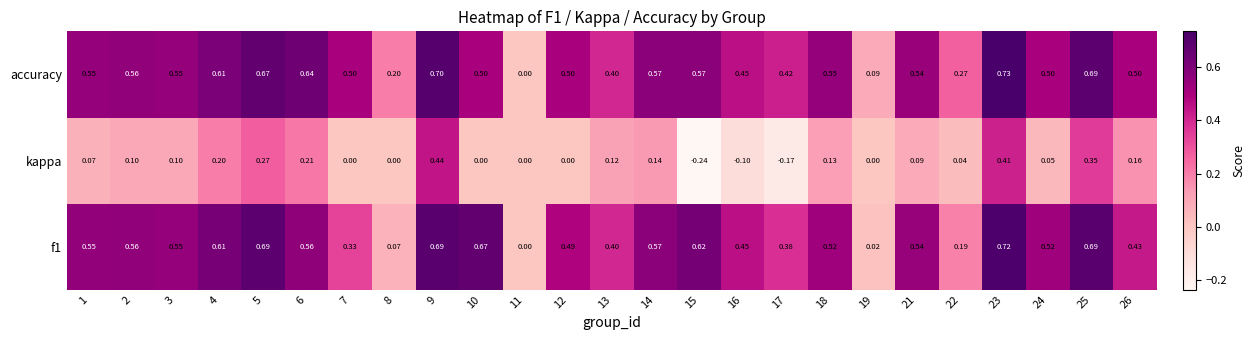

How many series are shown in this chart?

3